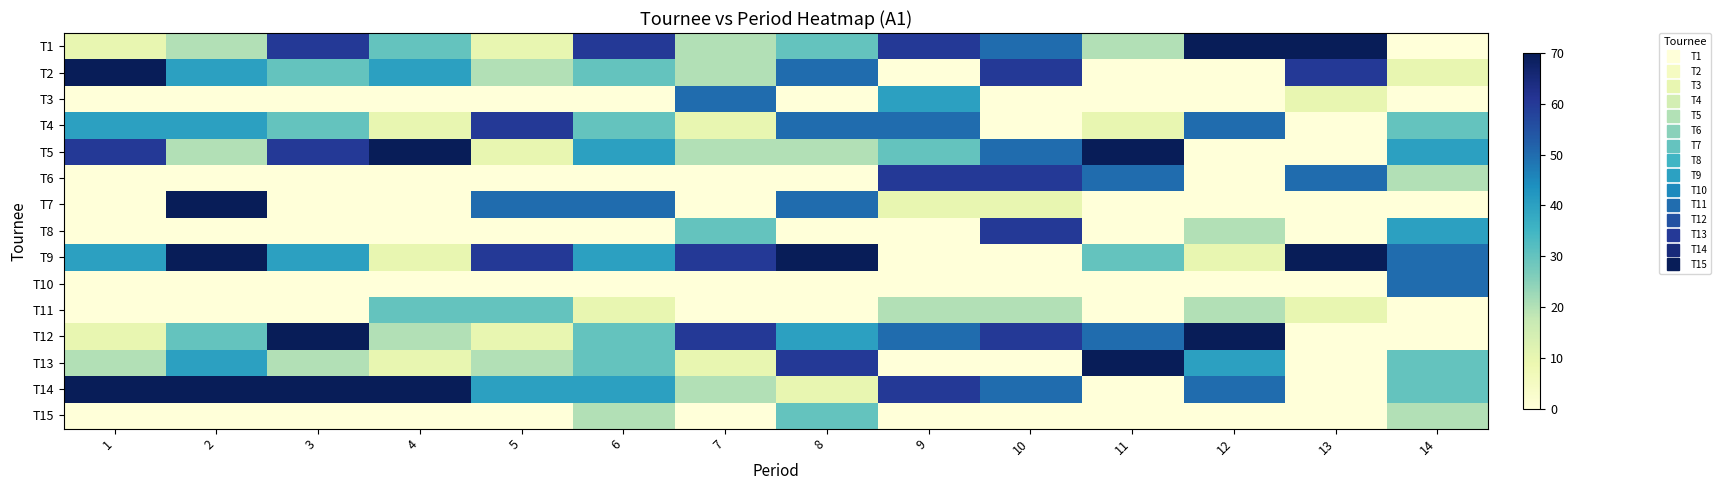

At 1, list the series in order from smallest to largest.

T3, T6, T7, T8, T10, T11, T15, T1, T12, T13, T4, T9, T5, T2, T14